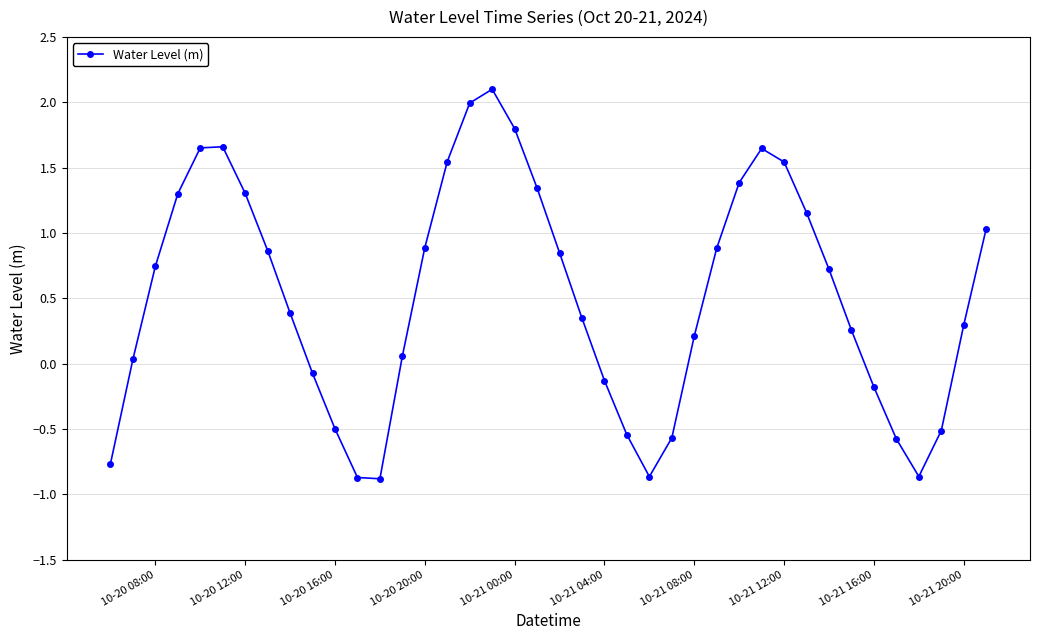

What is the difference between the second highest and minimum values?

2.9